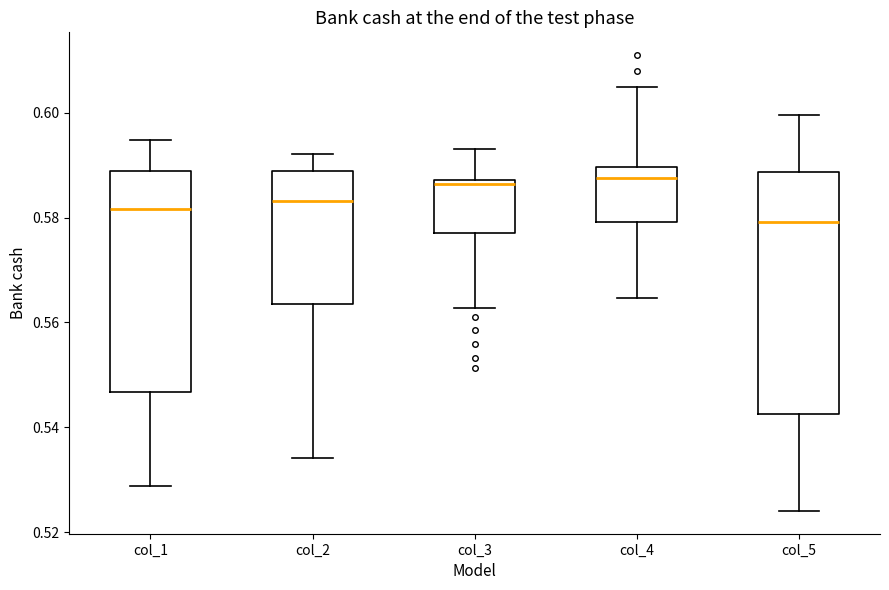

Reading left to right, read every box against the y-axis: the position of its median line, the range the box covers, and the ends of its whiskers. The values are not printed on the chart, so give them approximately, as read against the axis.

col_1: median 0.582, box 0.546 to 0.588, whiskers 0.528 to 0.594
col_2: median 0.584, box 0.564 to 0.588, whiskers 0.534 to 0.592
col_3: median 0.586, box 0.578 to 0.588, whiskers 0.562 to 0.594
col_4: median 0.588, box 0.580 to 0.590, whiskers 0.564 to 0.604
col_5: median 0.580, box 0.542 to 0.588, whiskers 0.524 to 0.600